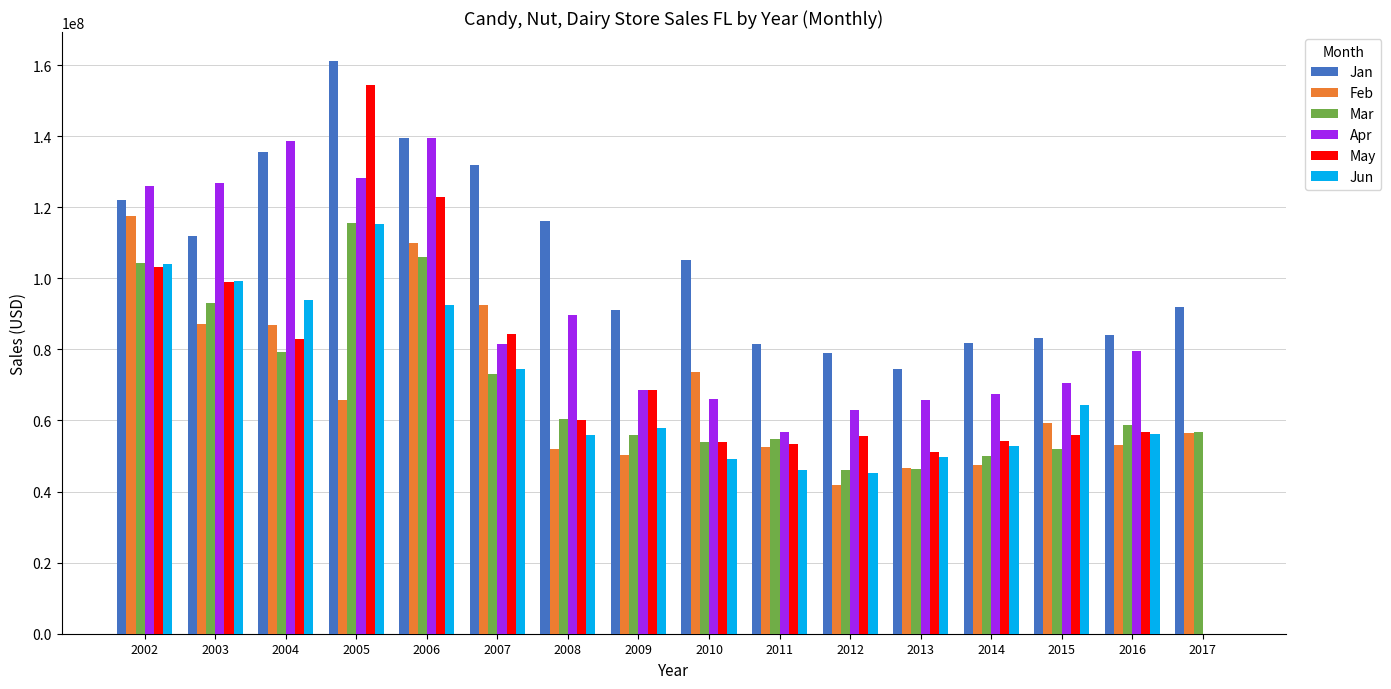

What are all the series names shown in the legend?

Jan, Feb, Mar, Apr, May, Jun